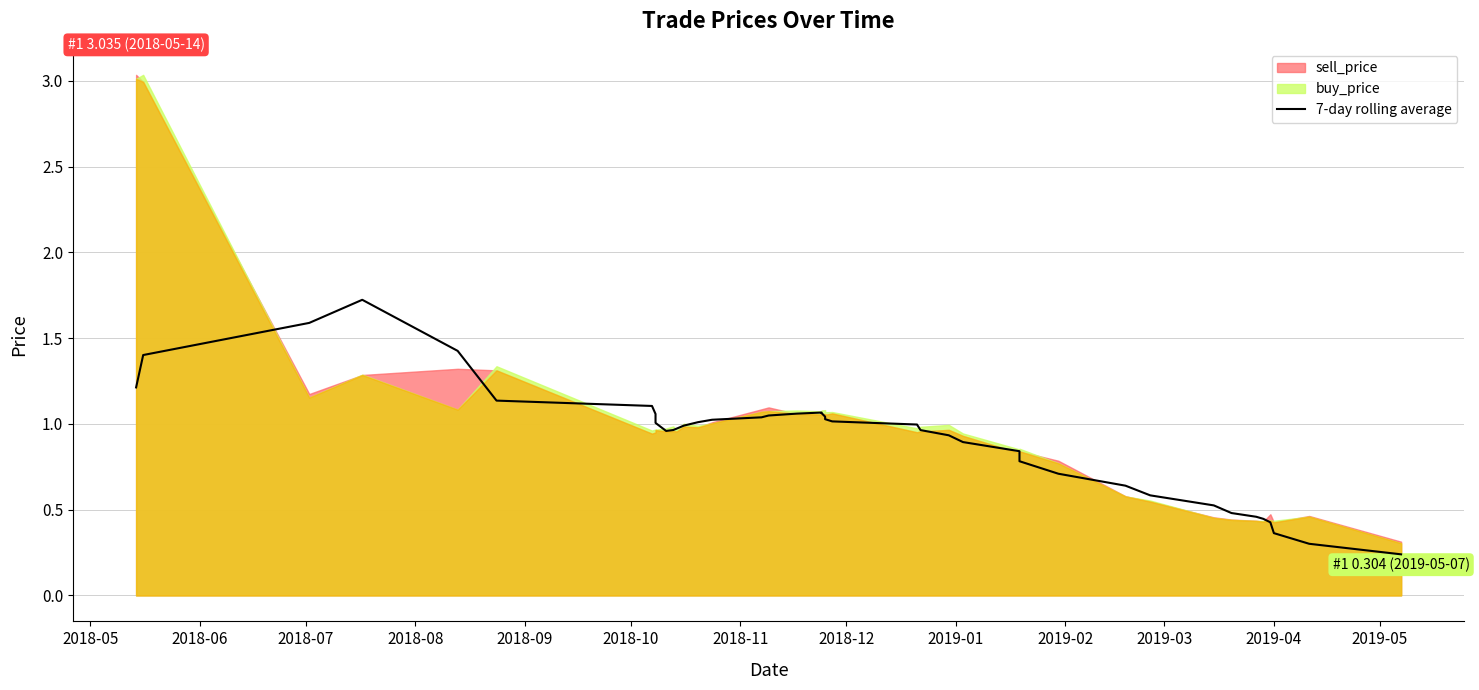

What is the label of the 38th point from the right?

2018-07